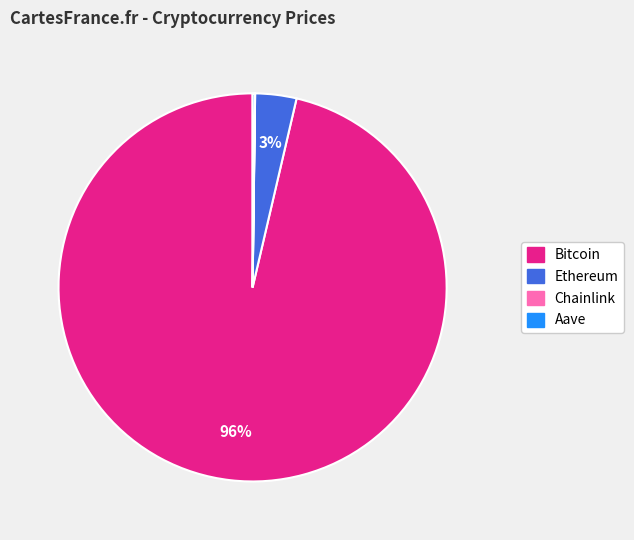

True or false: Bitcoin accounts for 96% of the total.

True